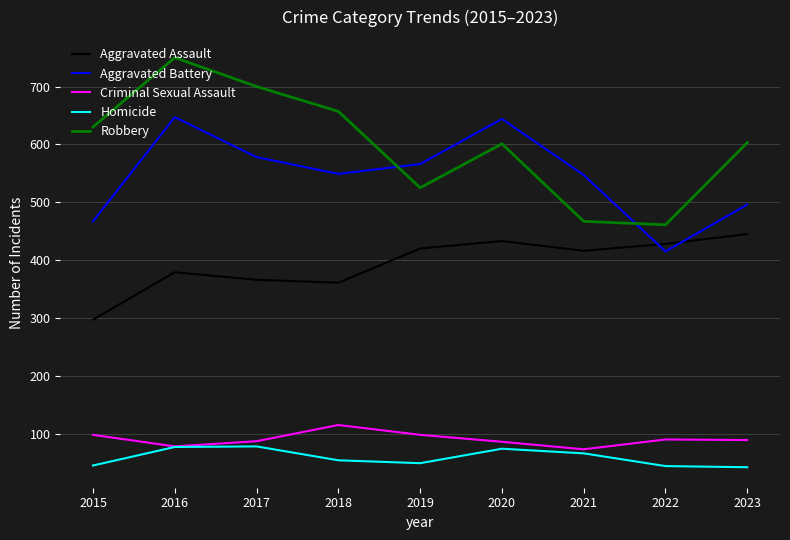

True or false: Aggravated Battery has more than 2 interior local peaks.

False